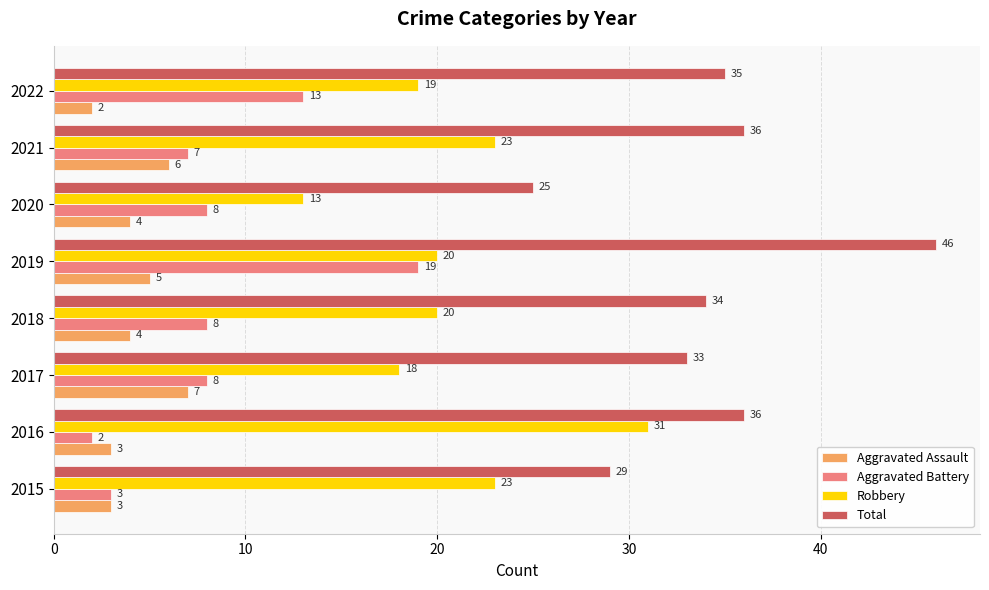

What is the maximum value for Aggravated Assault?

7